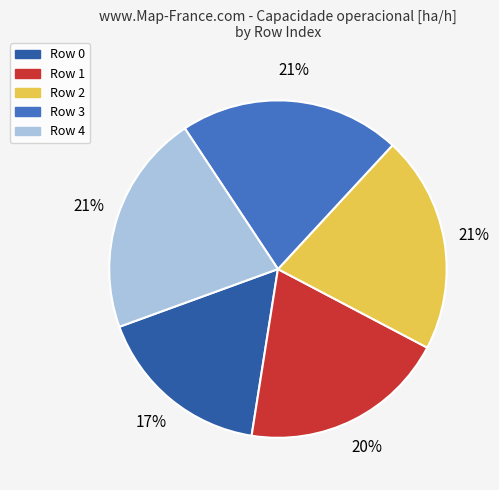

To the nearest percent, what is the difference between the largest and smallest slice percentages?

4%